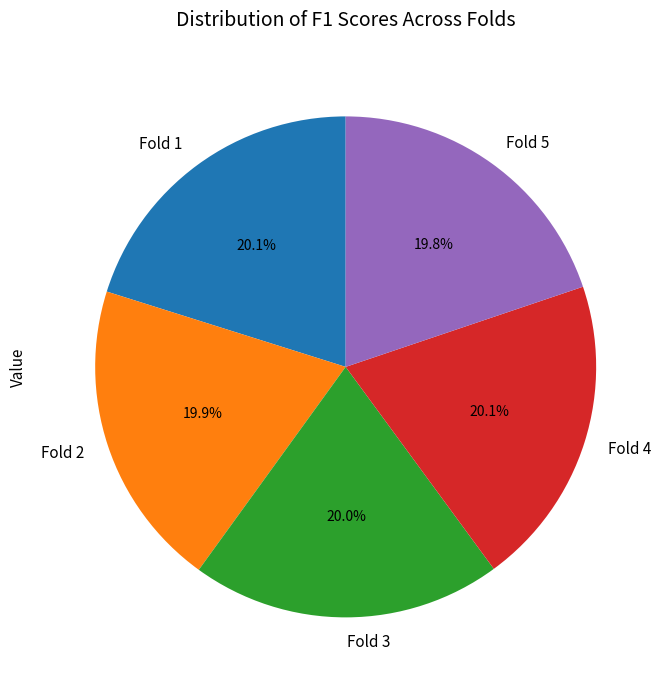

What percentage do Fold 5 and Fold 4 together represent?

39.9%